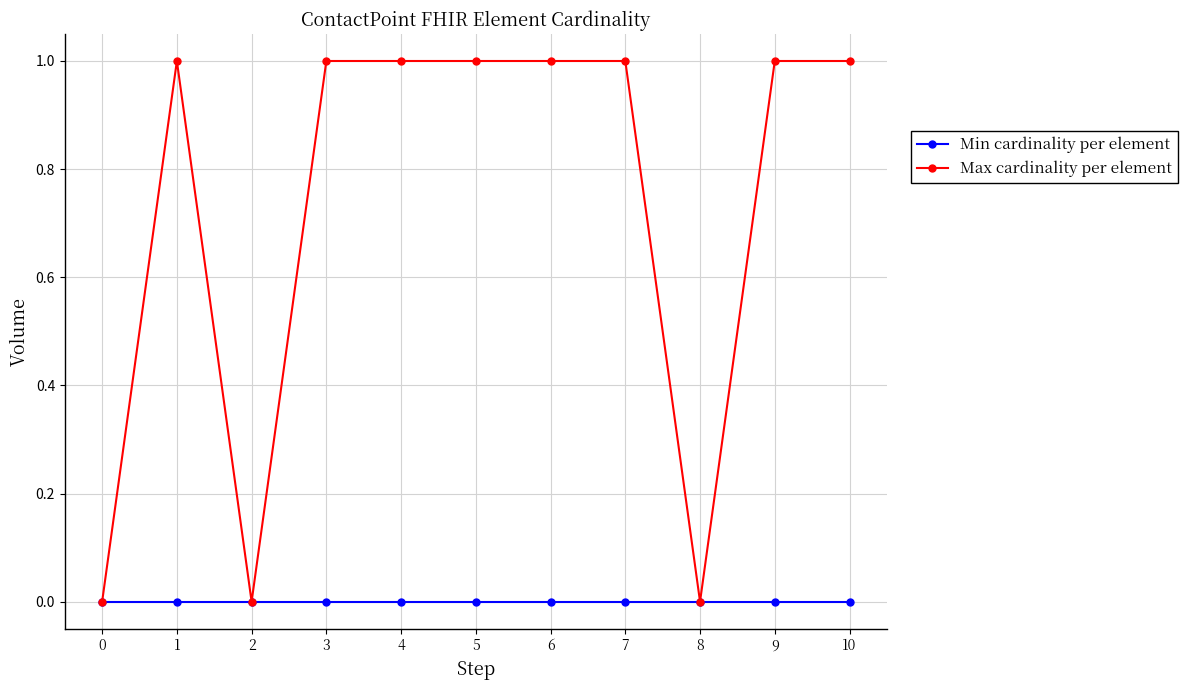

List the series in order of their peak value, lowest first.

Min cardinality per element, Max cardinality per element